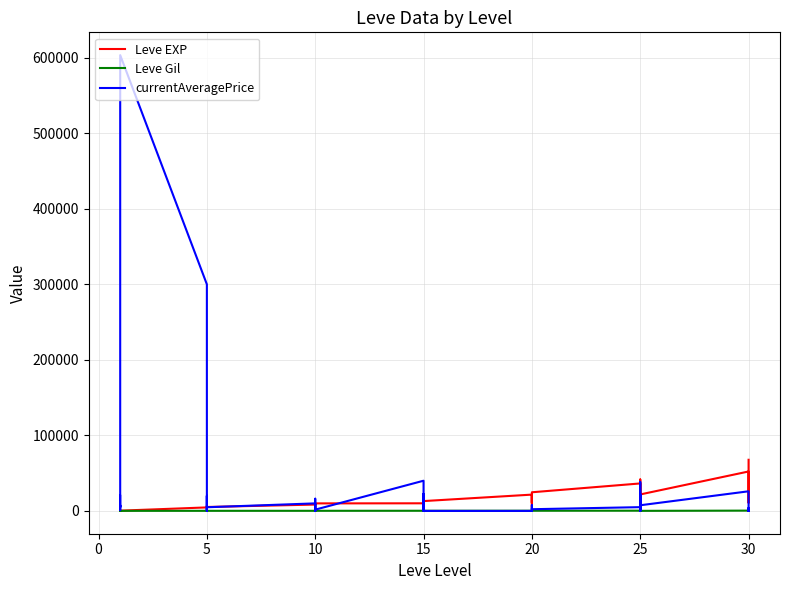

Does the chart have visible grid lines?

Yes